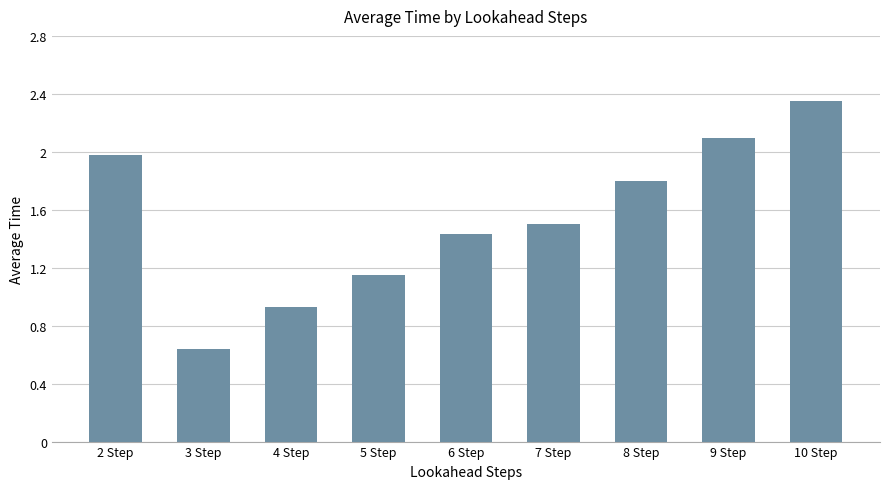

List the labels in order of value, largest first.

10 Step, 9 Step, 2 Step, 8 Step, 7 Step, 6 Step, 5 Step, 4 Step, 3 Step